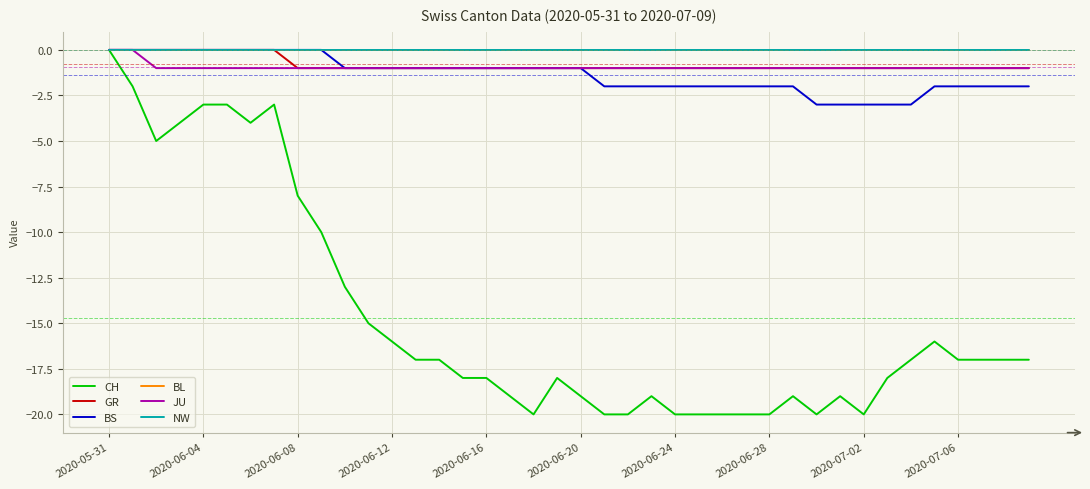

Does the chart display data point markers on the line(s)?

No